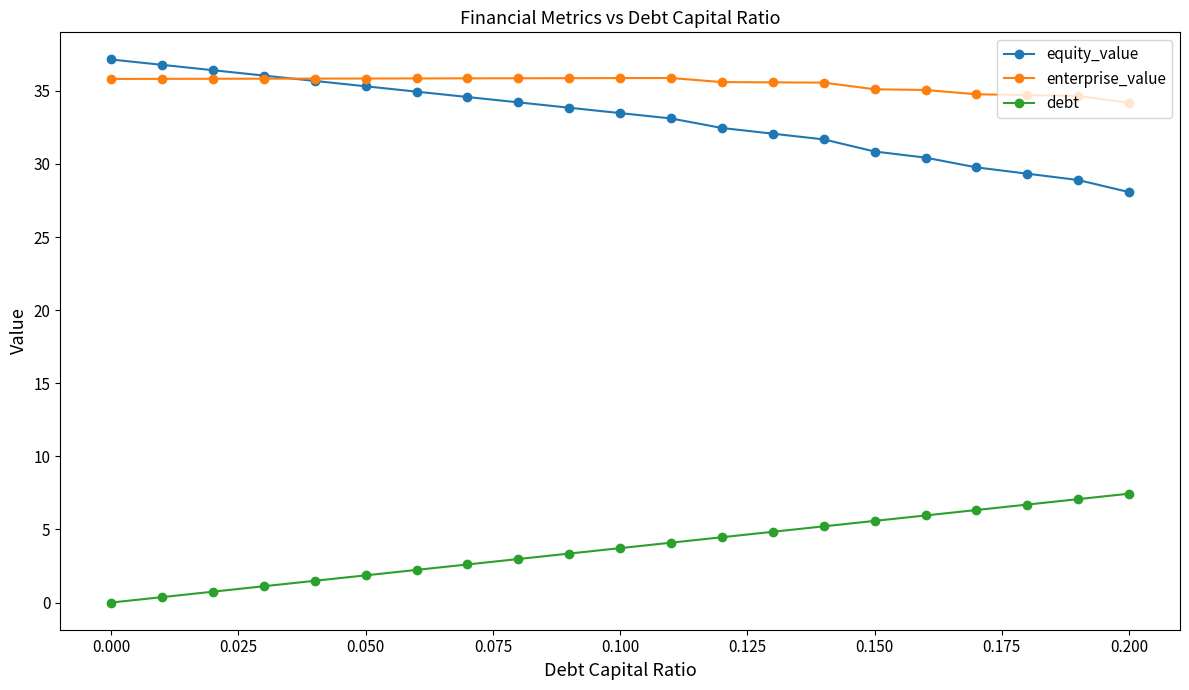

True or false: enterprise_value and debt intersect in this chart.

False